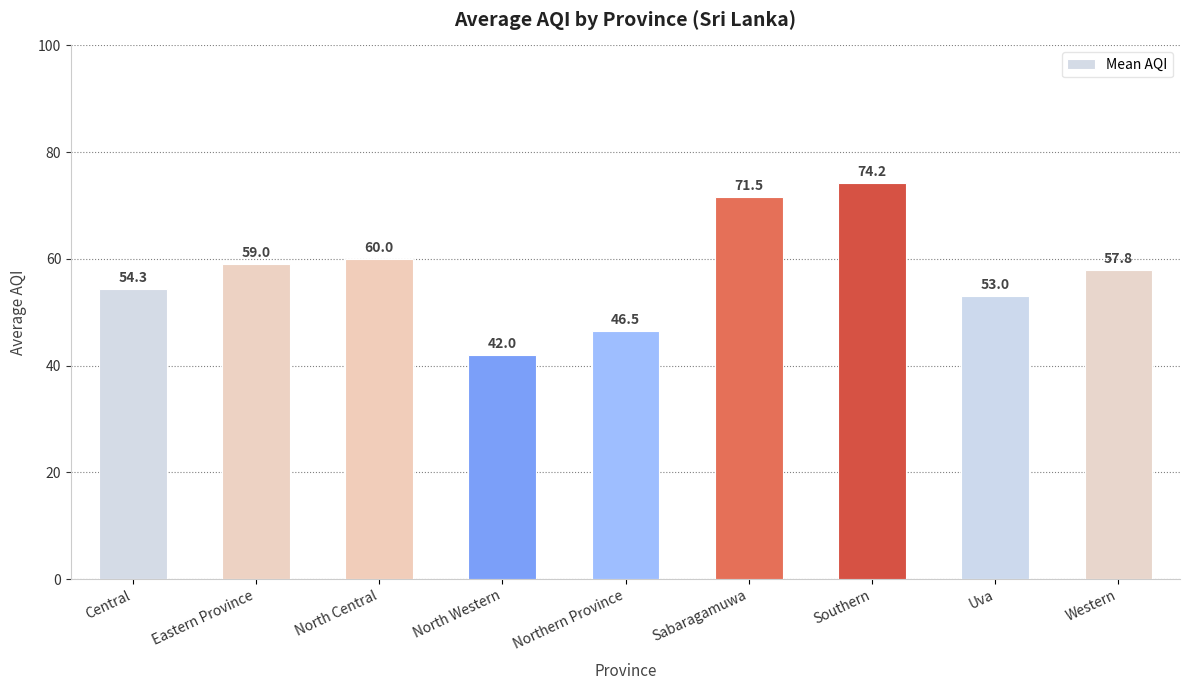

List the labels in order of value, largest first.

Southern, Sabaragamuwa, North Central, Eastern Province, Western, Central, Uva, Northern Province, North Western